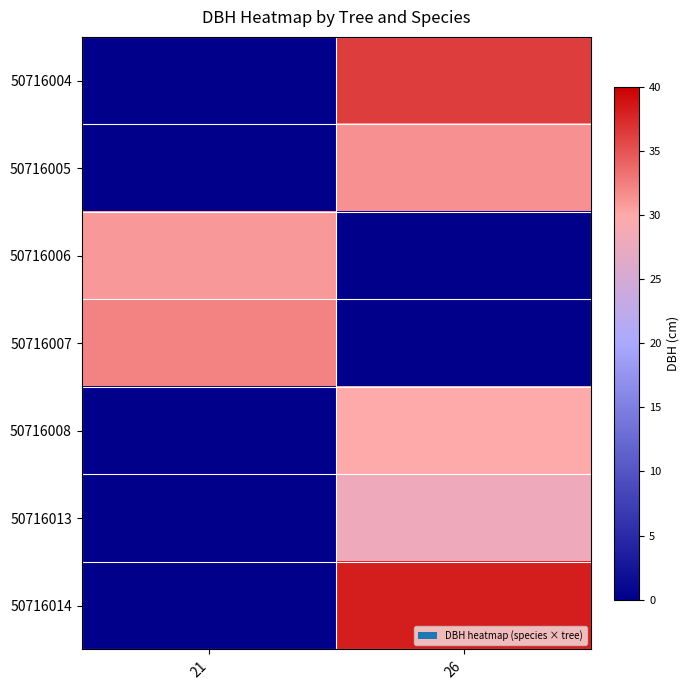

At which label does 50716004 first exceed 36?

26